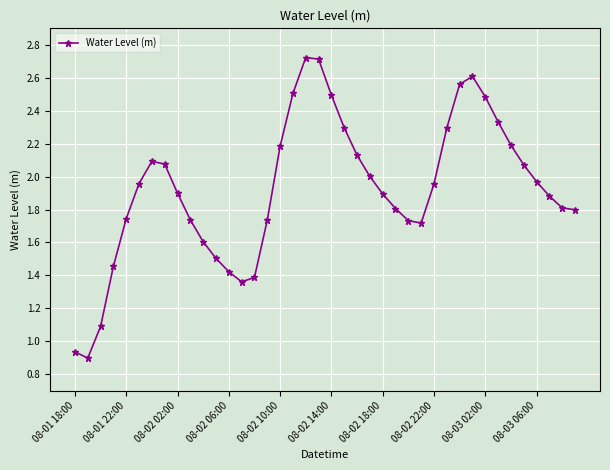

What is the average value?

1.9